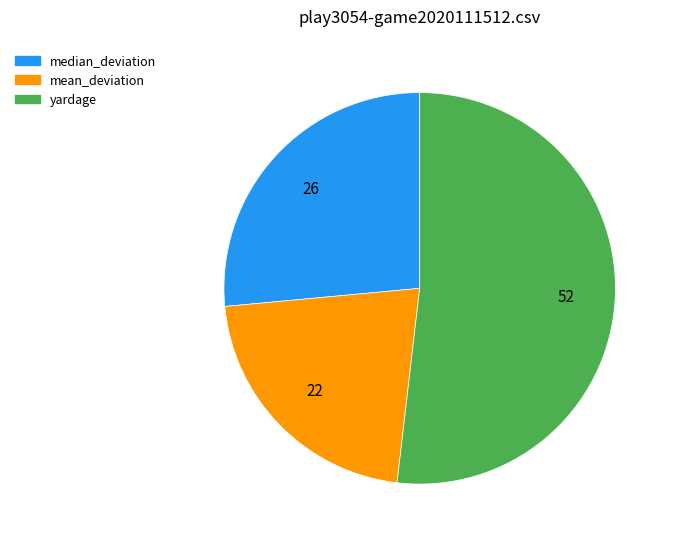

What is the majority slice?

yardage